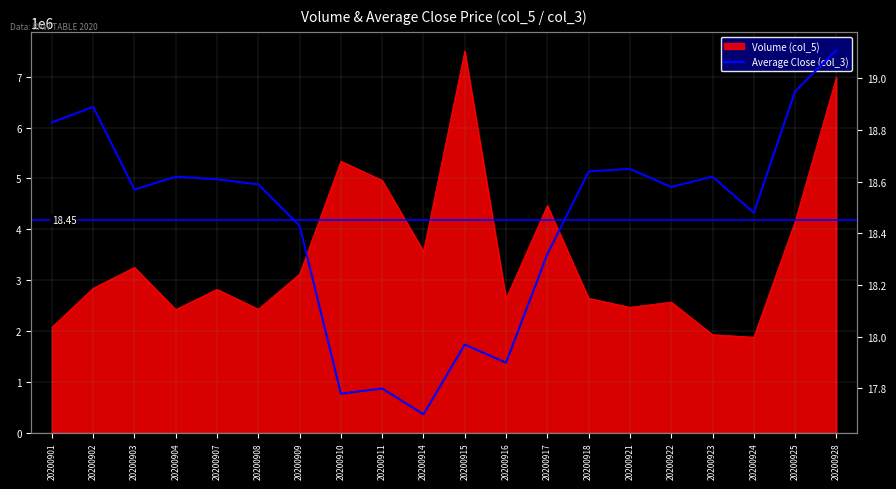

True or false: the data shows 18.4 at 20200909.

True